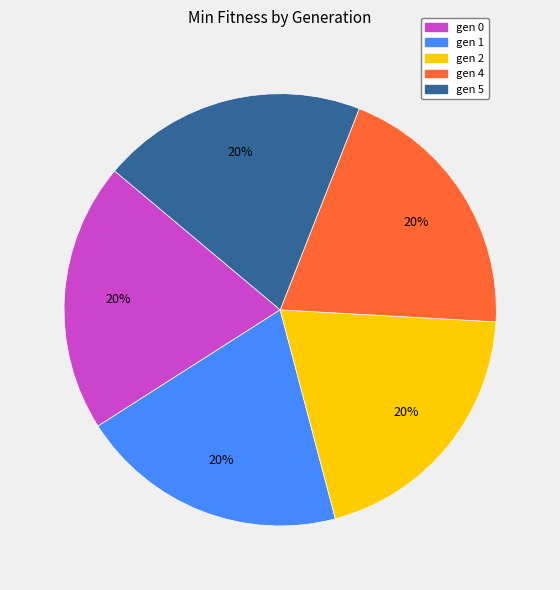

Approximately how many times larger is the value at gen 1 compared to gen 2?

1.0